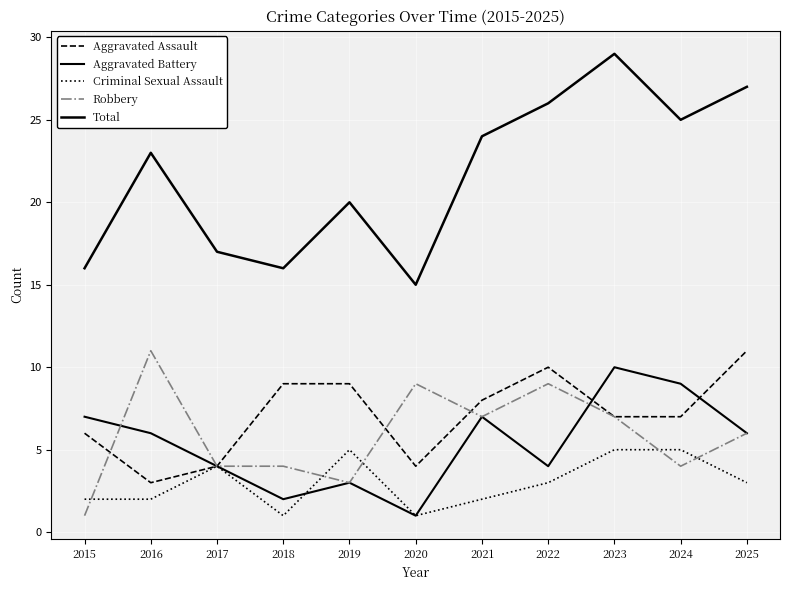

True or false: Total and Robbery cross at least once.

False